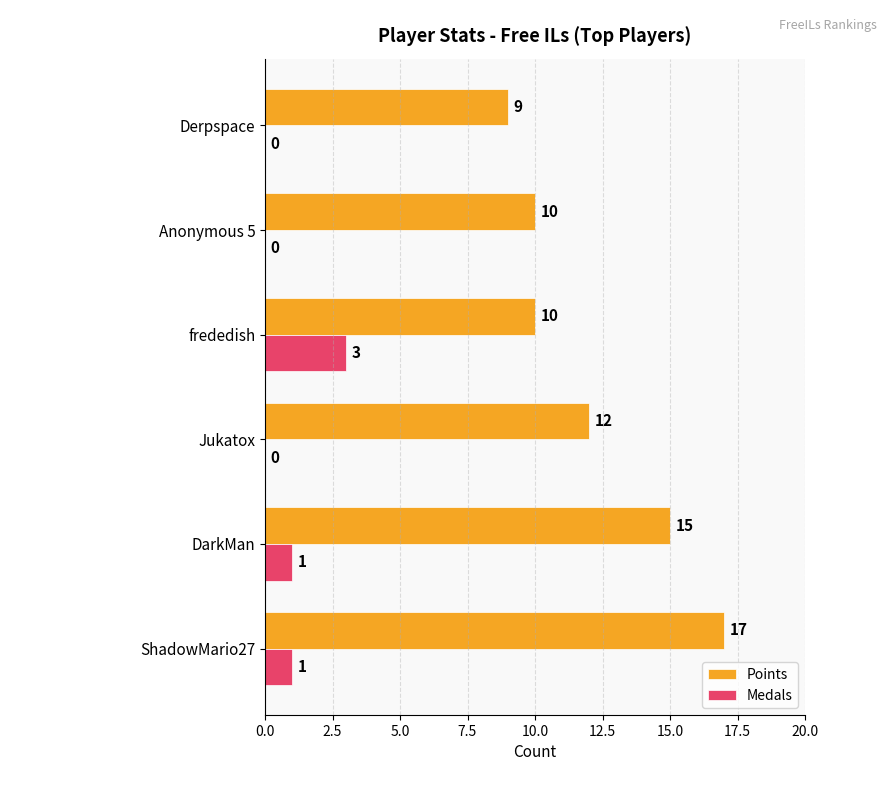

Is it true that Medals equals -2 at Jukatox?

False